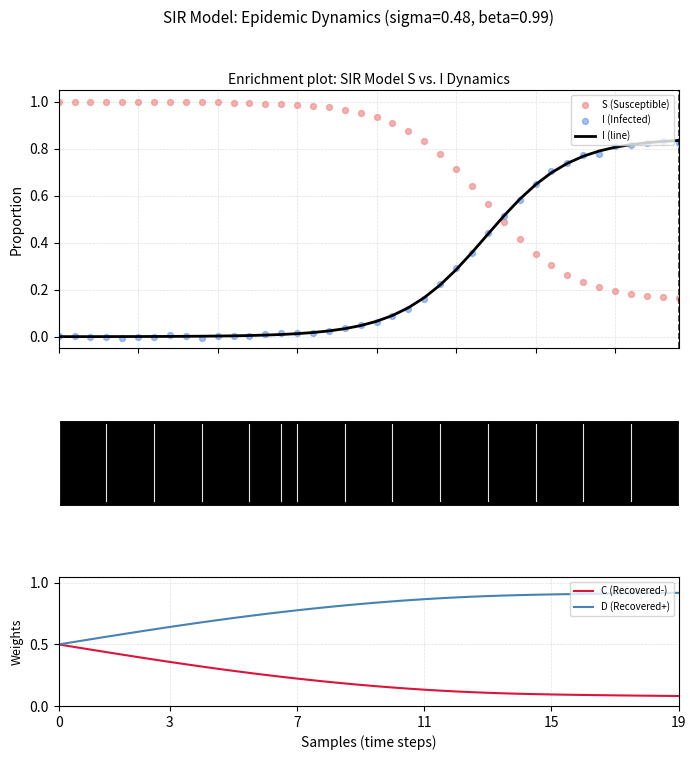

Which series contains the lowest Y value?

I (Infected)